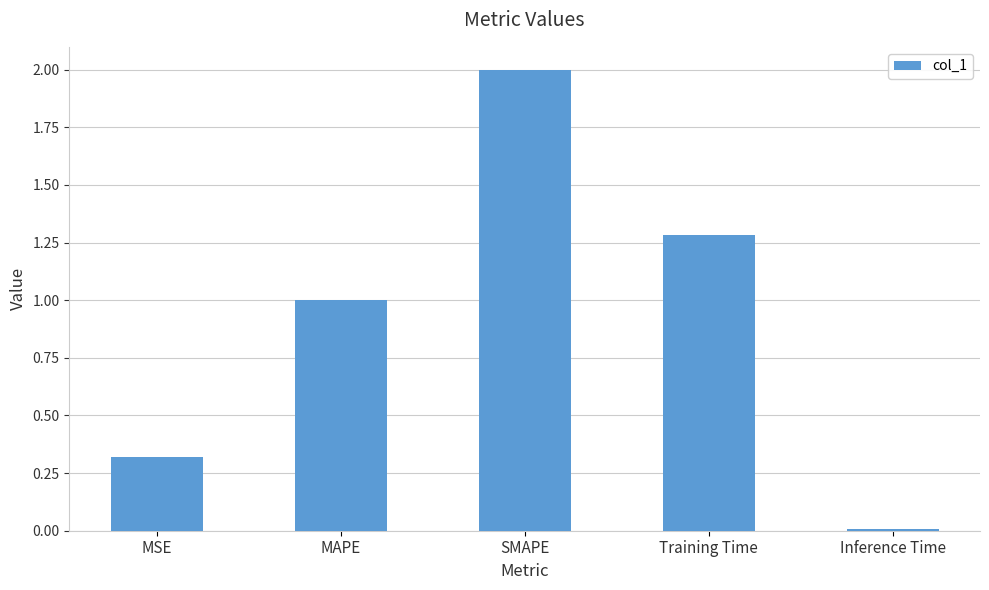

The chart shows a value of 3.6 at SMAPE. True or false?

False